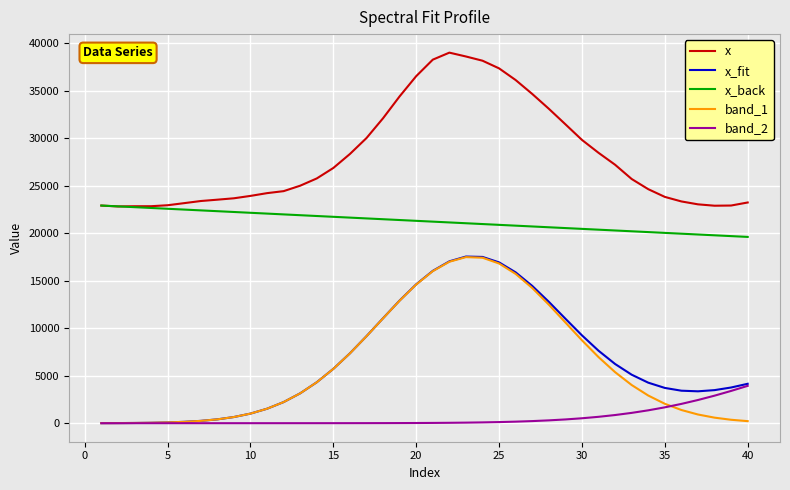

True or false: x and band_1 intersect in this chart.

False